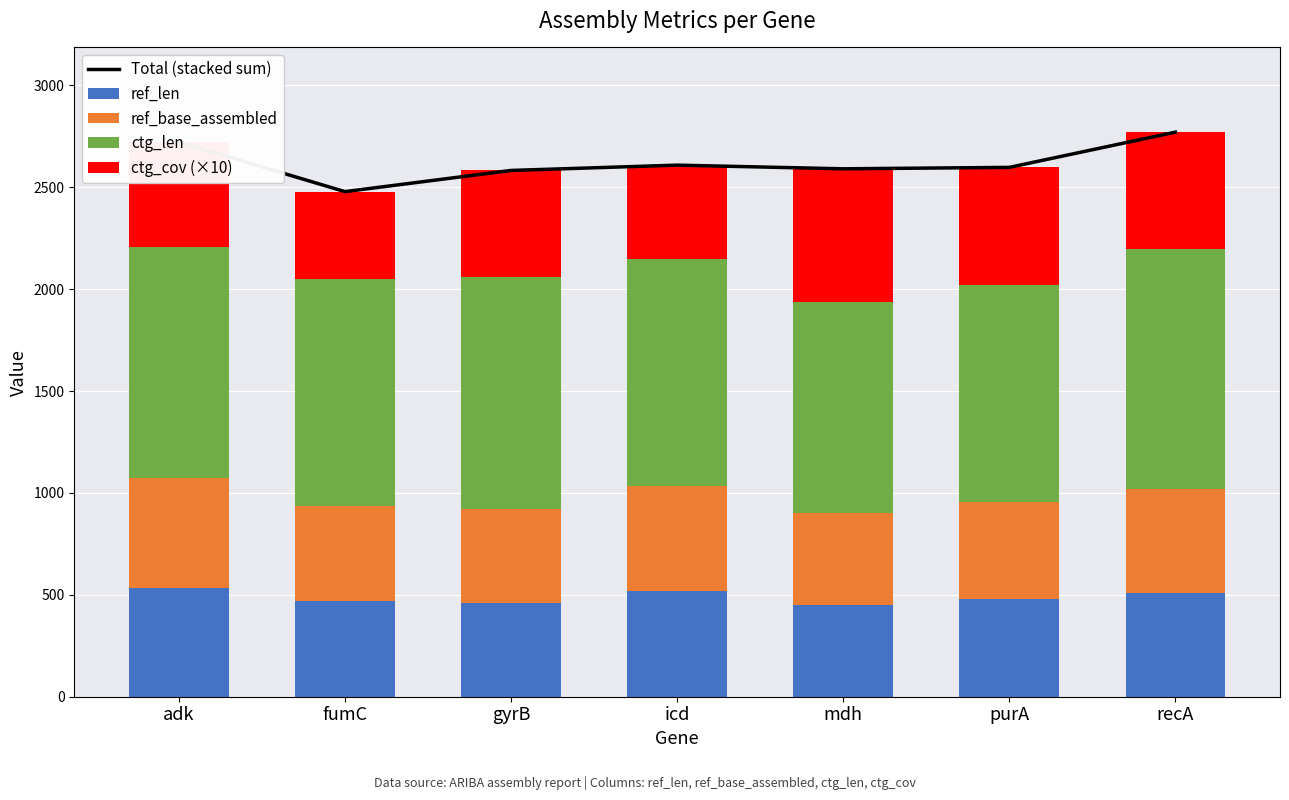

Which series changed the most between gyrB and icd?

ctg_cov (×10)